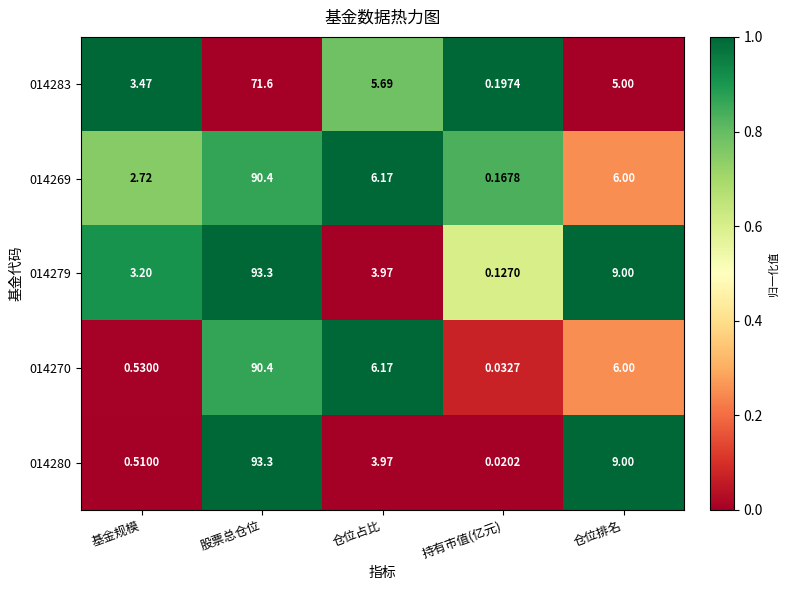

At which label is 014269 closest to 45?

仓位占比